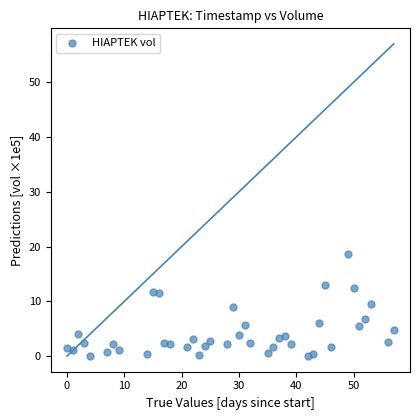

What is the range of Y values (max minus min)?

18.7